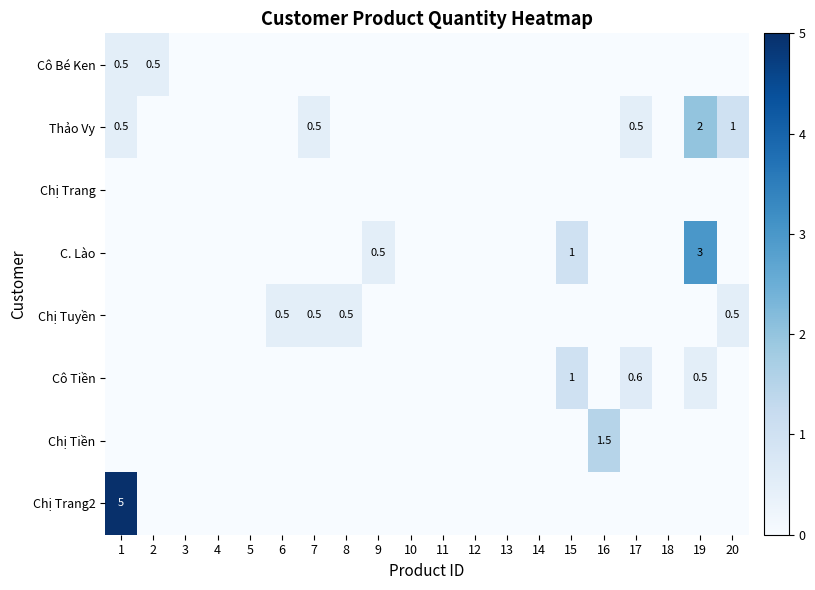

Count the number of categories in the chart.

20